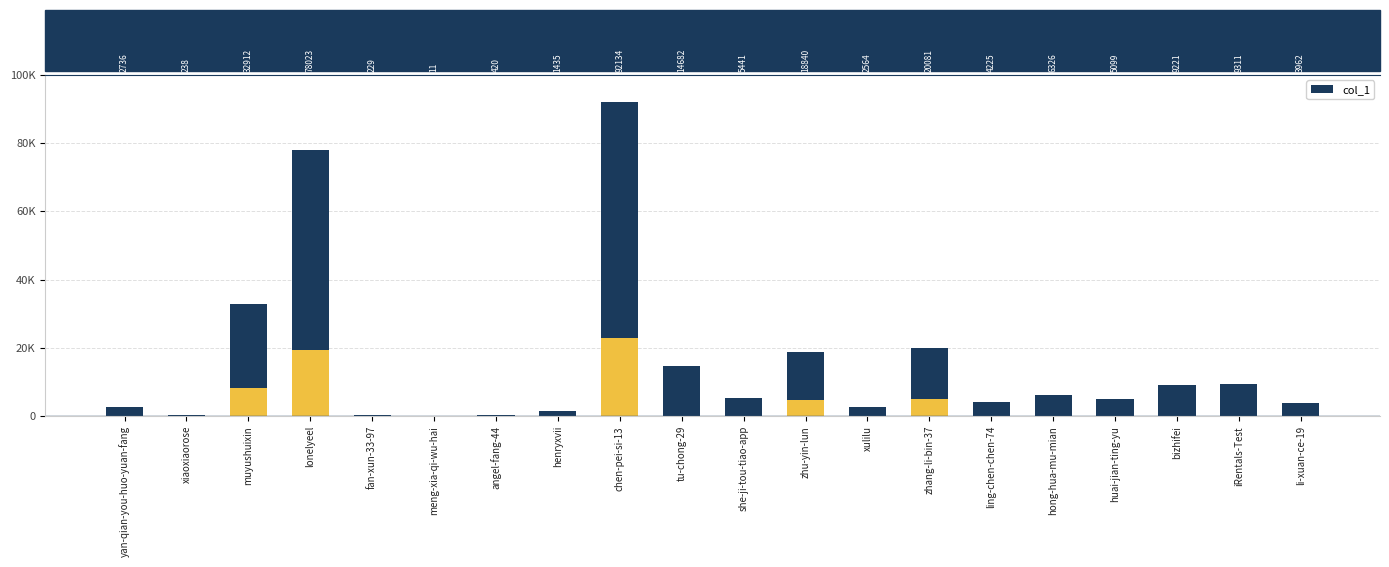

What is the maximum value shown in the chart?

92134